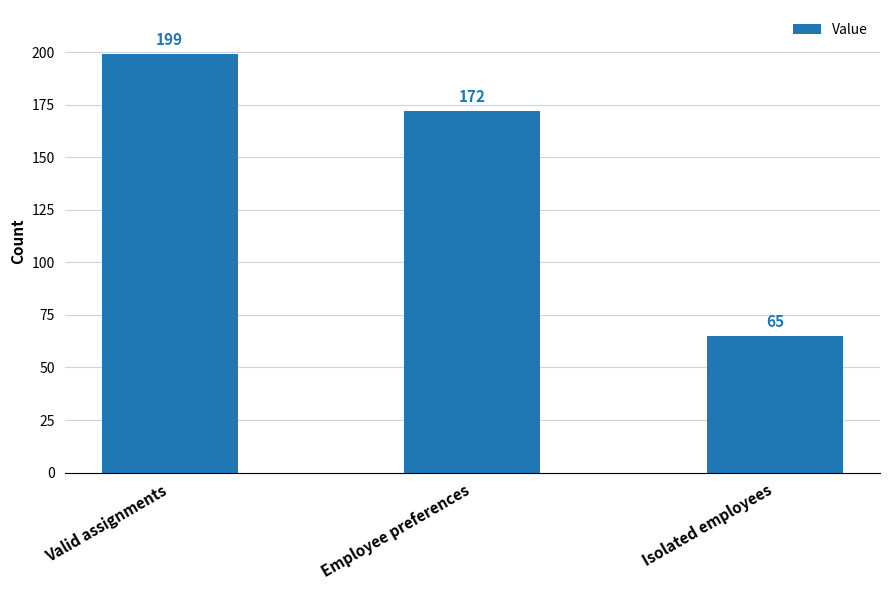

Where does the data first go above 172?

Valid assignments